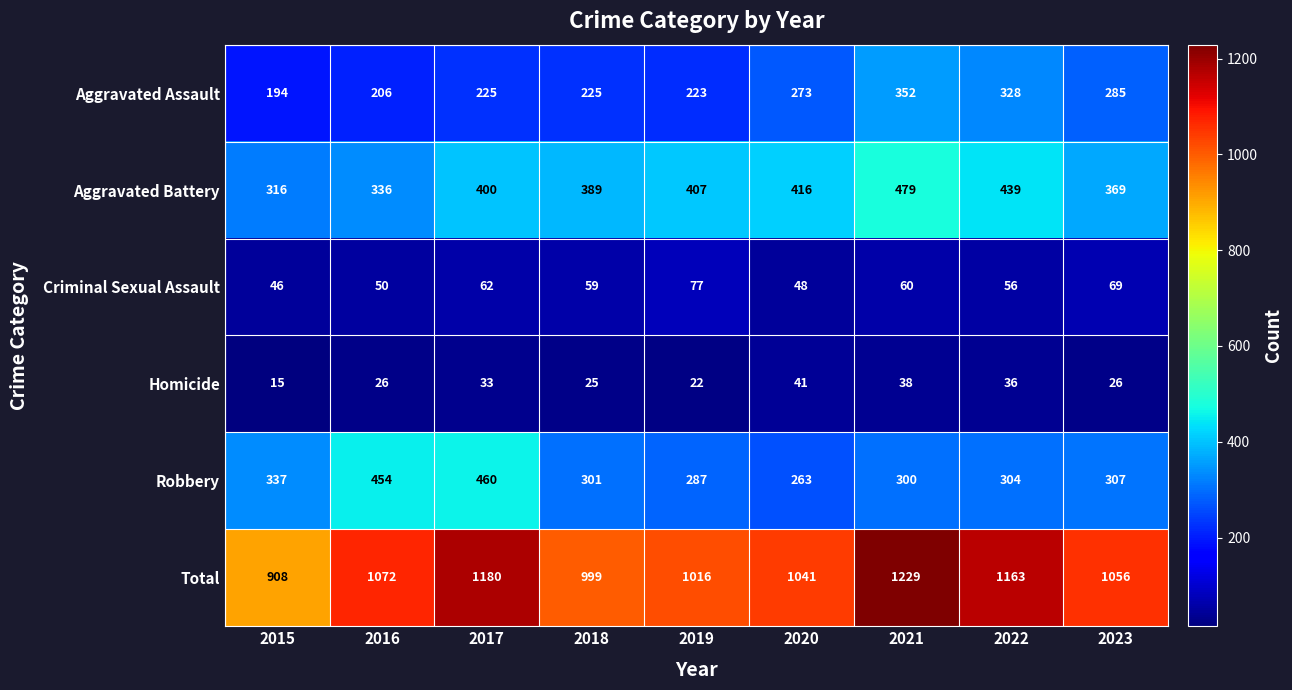

Which series has the widest spread of values?

Total